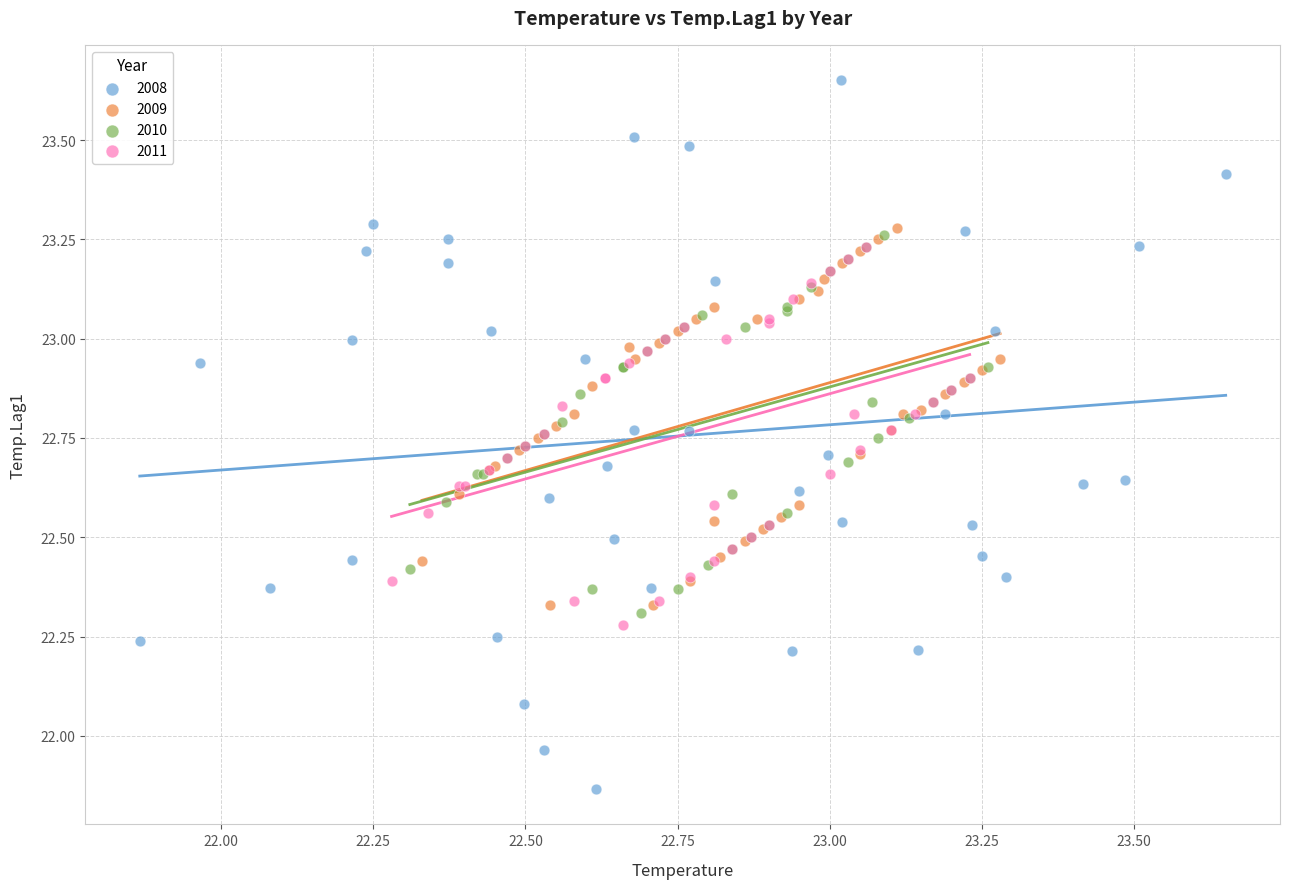

Which series reaches the maximum Y coordinate?

2008